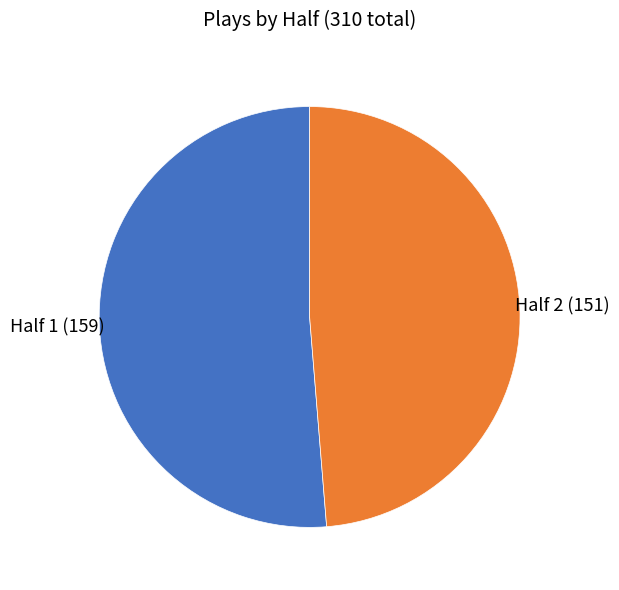

Do Half 1 and Half 2 together represent more than half of the pie?

Yes